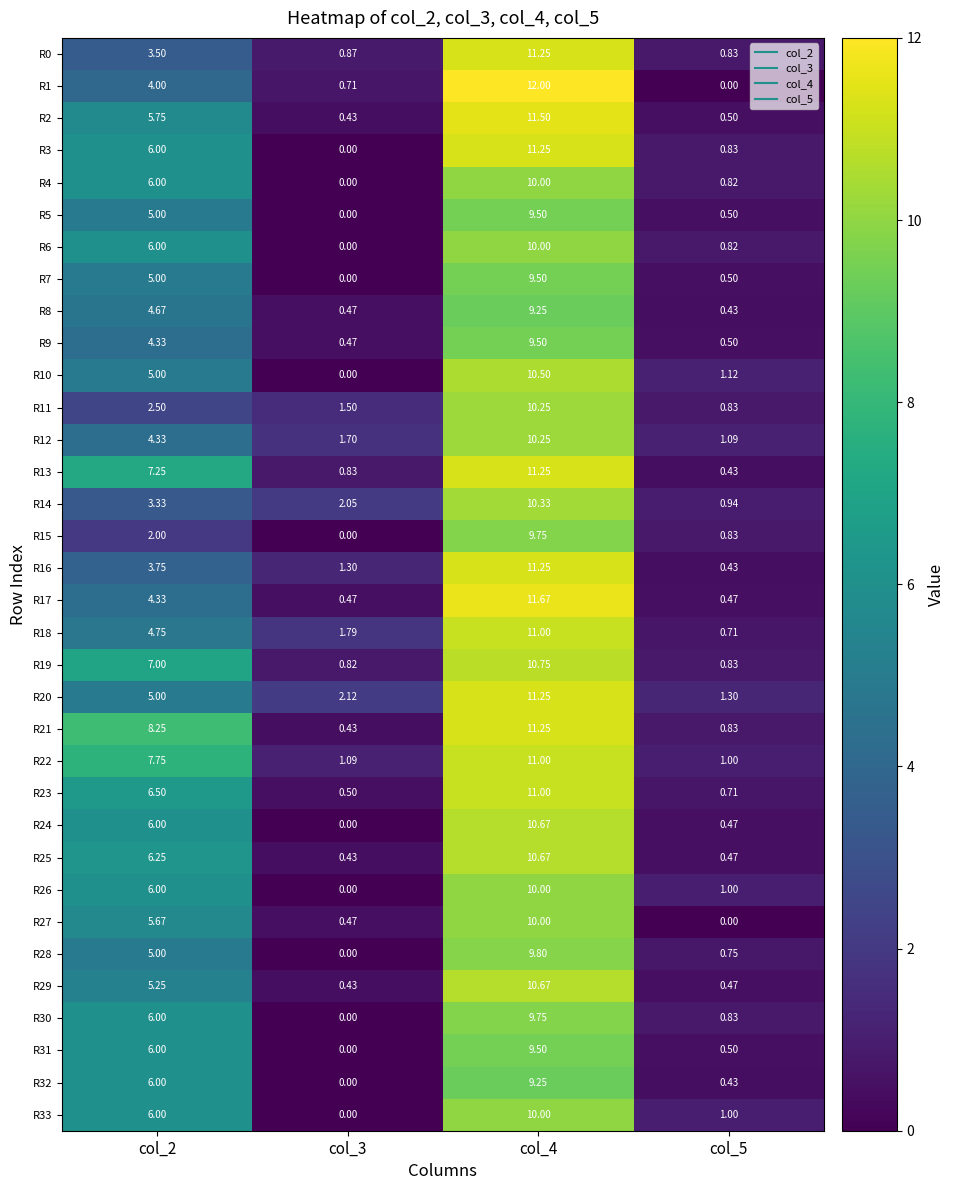

Is the value of R4 at col_2 greater than the value of R26 at col_3?

Yes